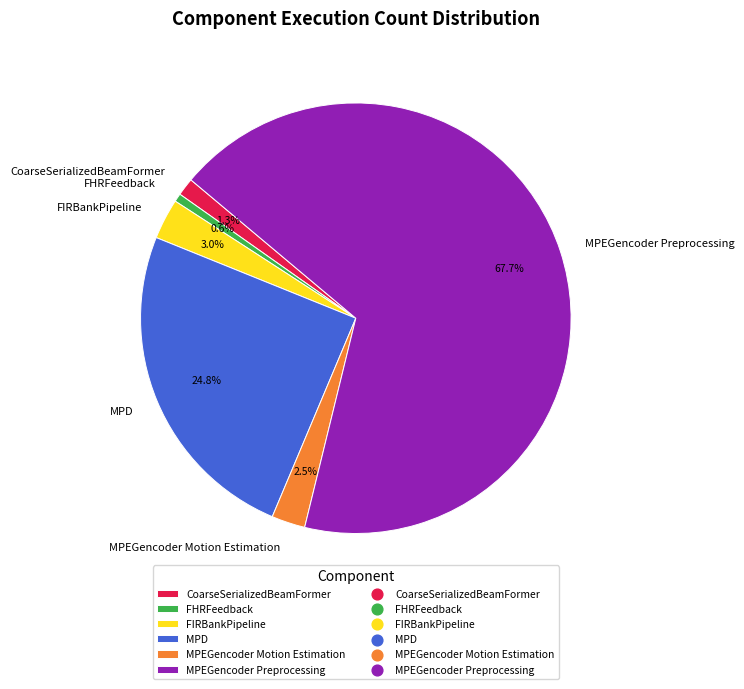

Is the sum of MPD and FIRBankPipeline greater than half?

No